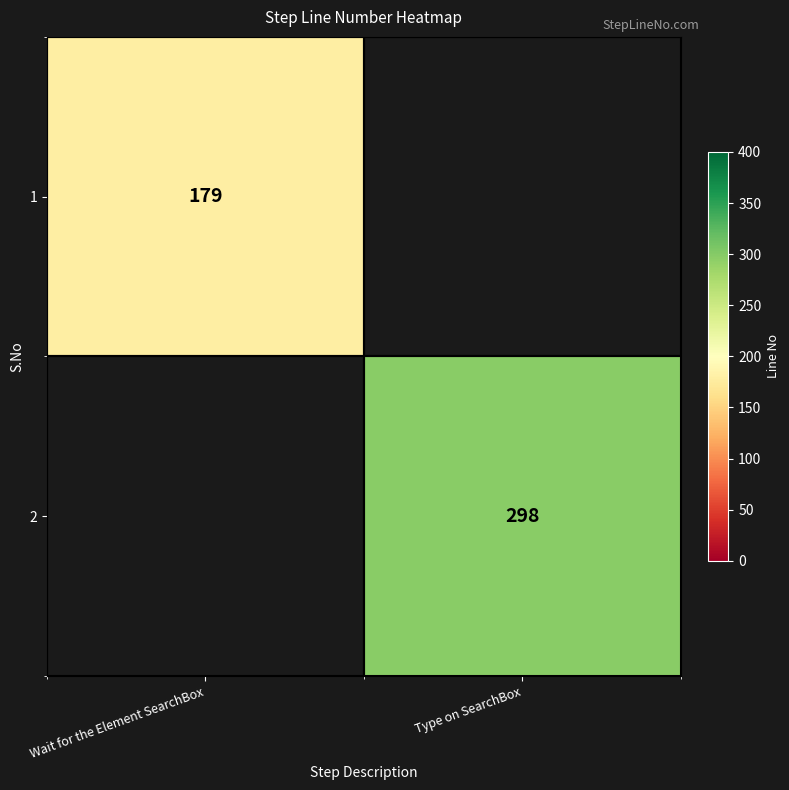

Between Wait for the Element SearchBox and Type on SearchBox, which series saw the biggest shift?

row_1